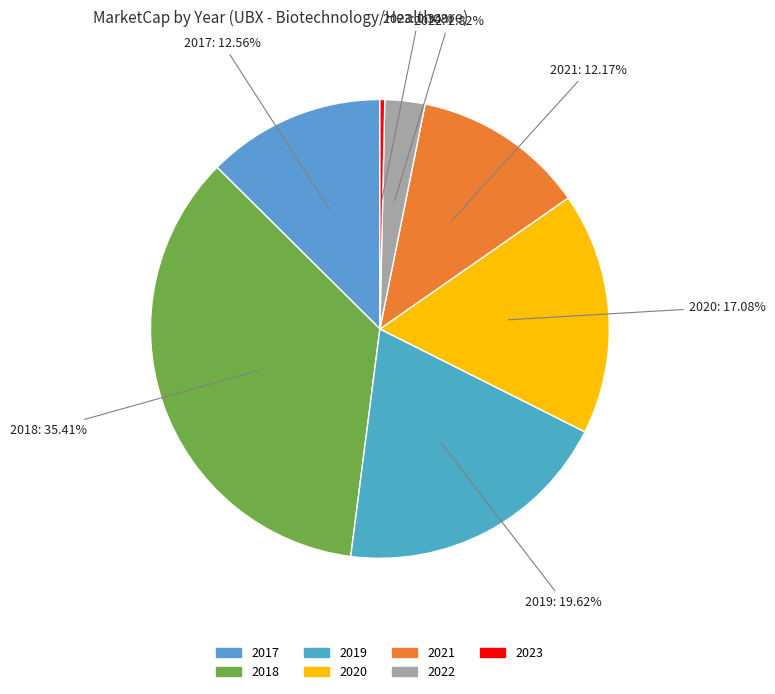

How many segments does this pie chart have?

7